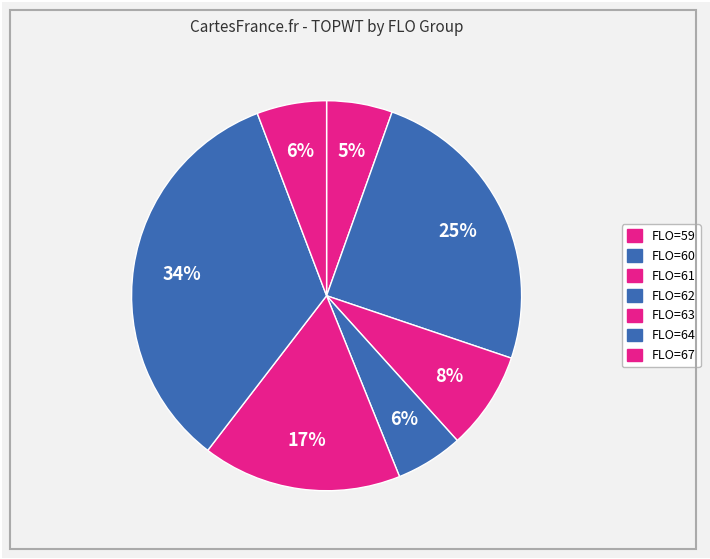

Does any single category account for the majority?

No